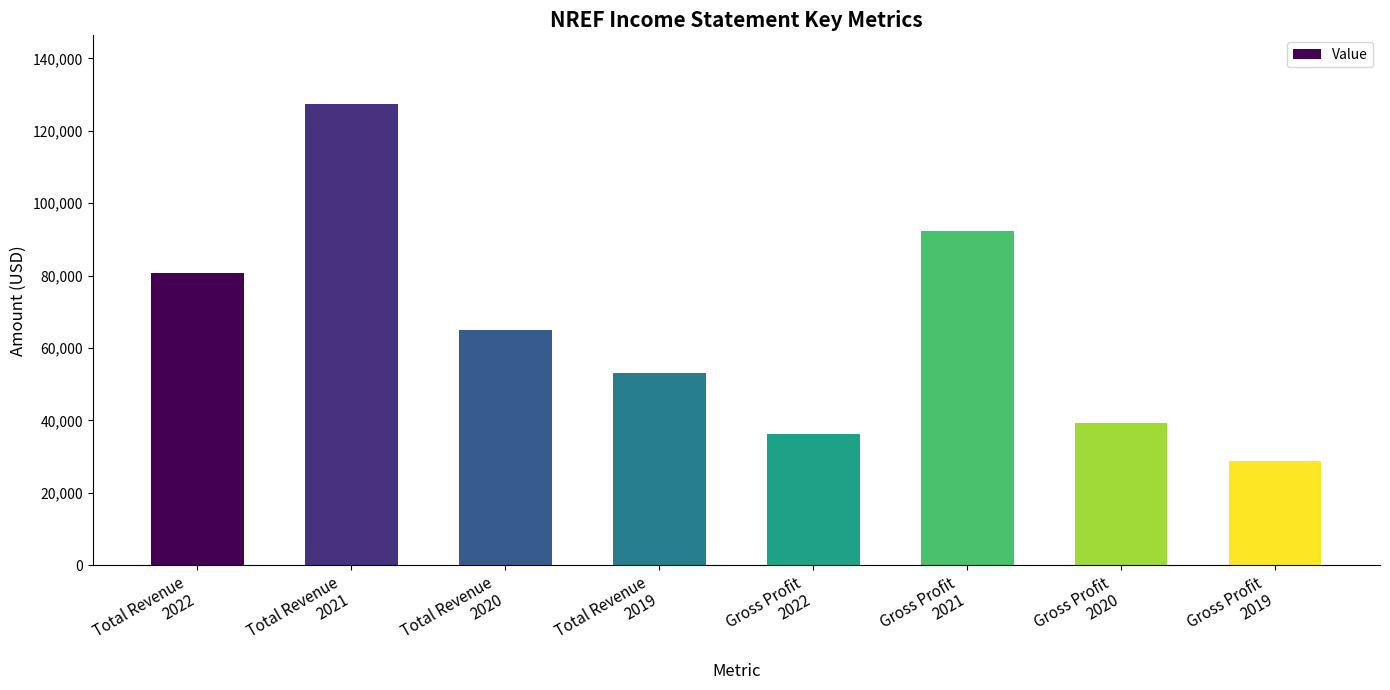

List the labels in order of value, smallest first.

Gross Profit
2019, Gross Profit
2022, Gross Profit
2020, Total Revenue
2019, Total Revenue
2020, Total Revenue
2022, Gross Profit
2021, Total Revenue
2021